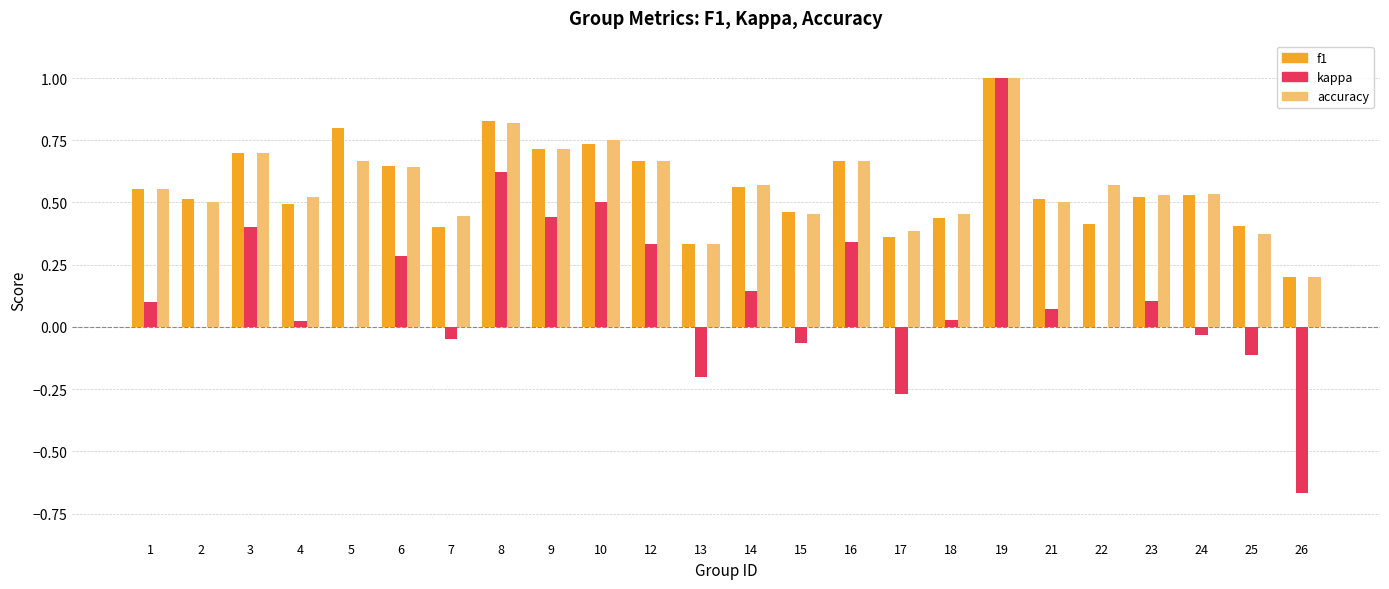

What is the sum of all accuracy values?

13.6